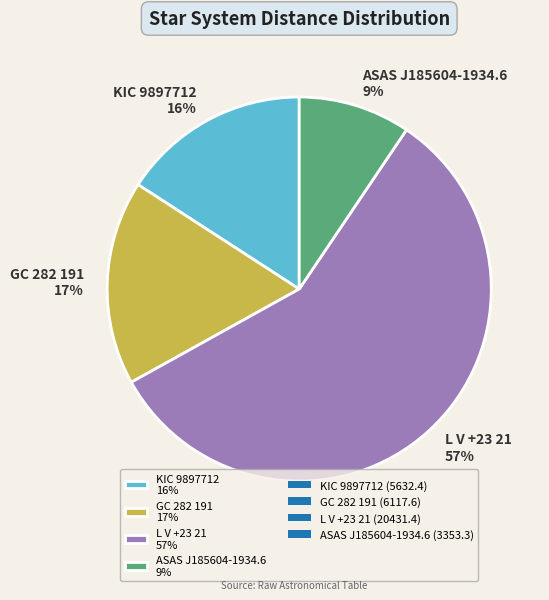

What is the largest slice in the pie chart?

L V +23 21